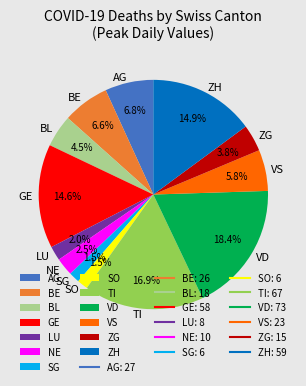

Does VD account for over 50% of the chart?

No